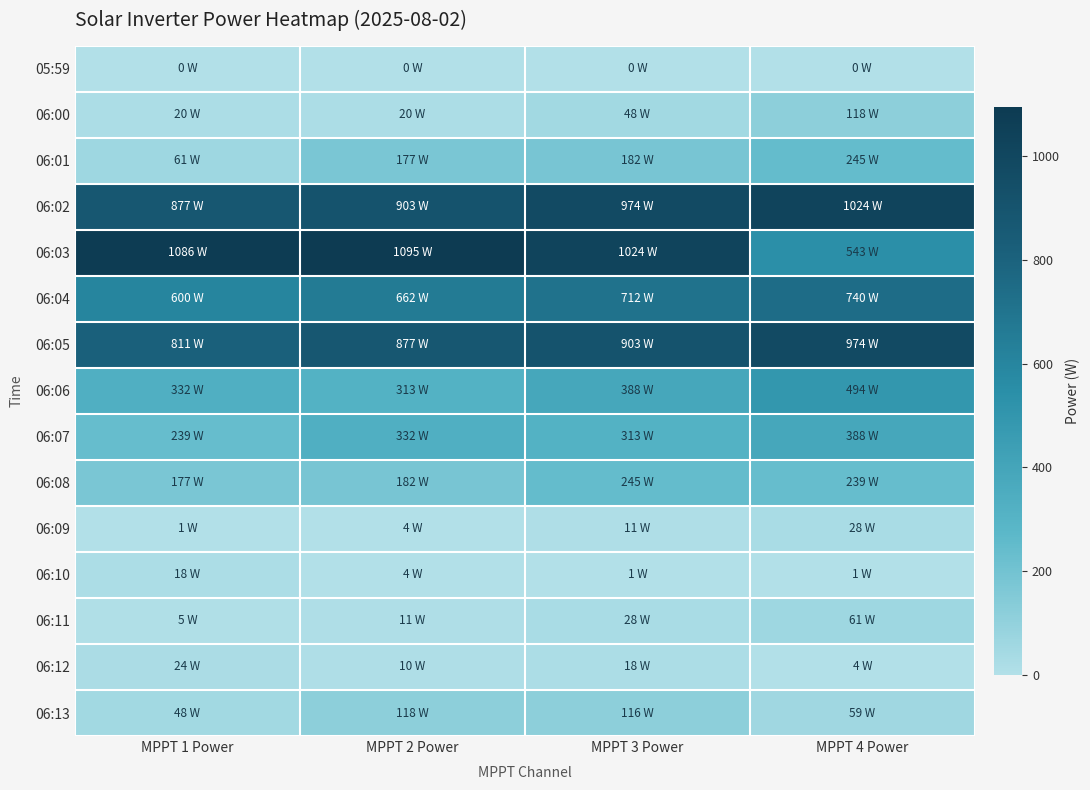

At which category is the sum across all series the highest?

MPPT 3 Power